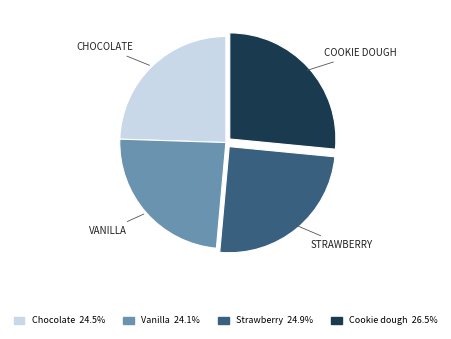

Does any single category account for the majority?

No